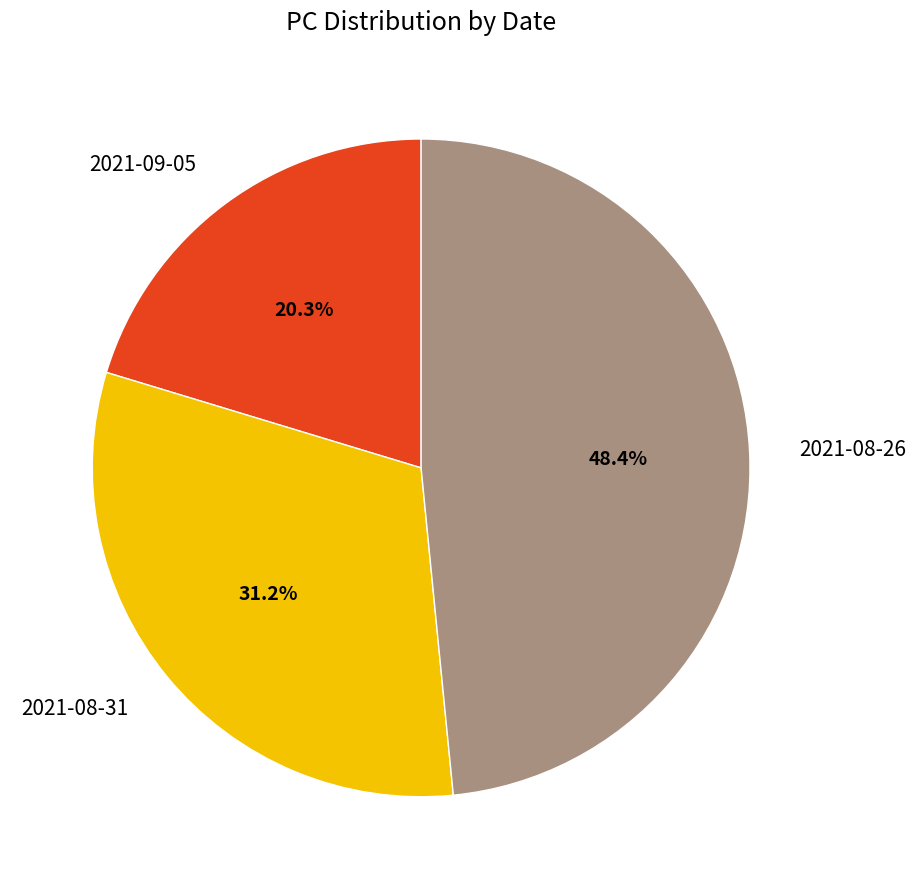

Combined, do 2021-09-05 and 2021-08-26 account for over 50%?

Yes